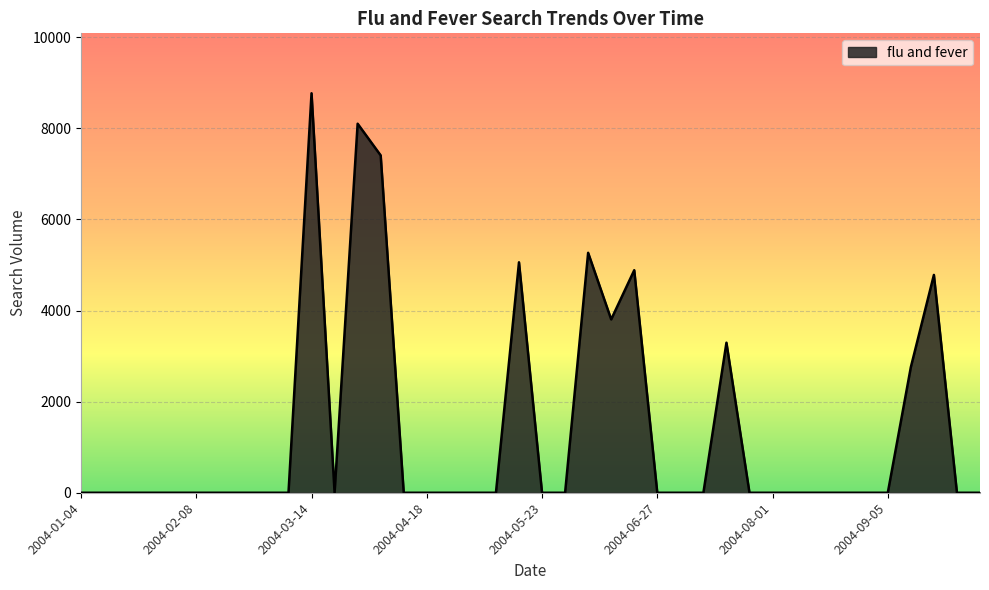

How many interior local peaks (higher than both neighbors) does the data have?

7